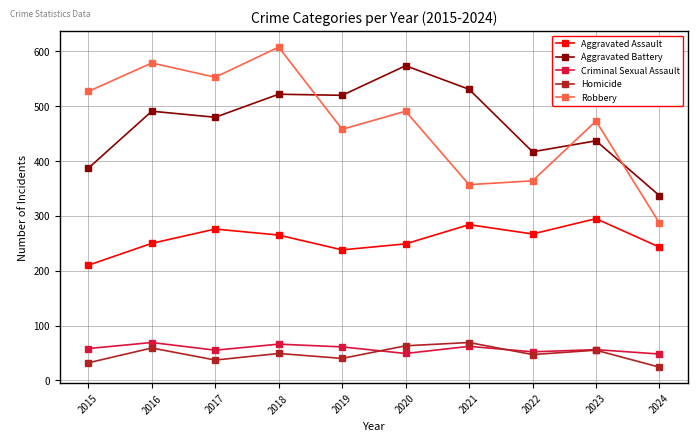

True or false: Aggravated Assault and Criminal Sexual Assault cross at least once.

False